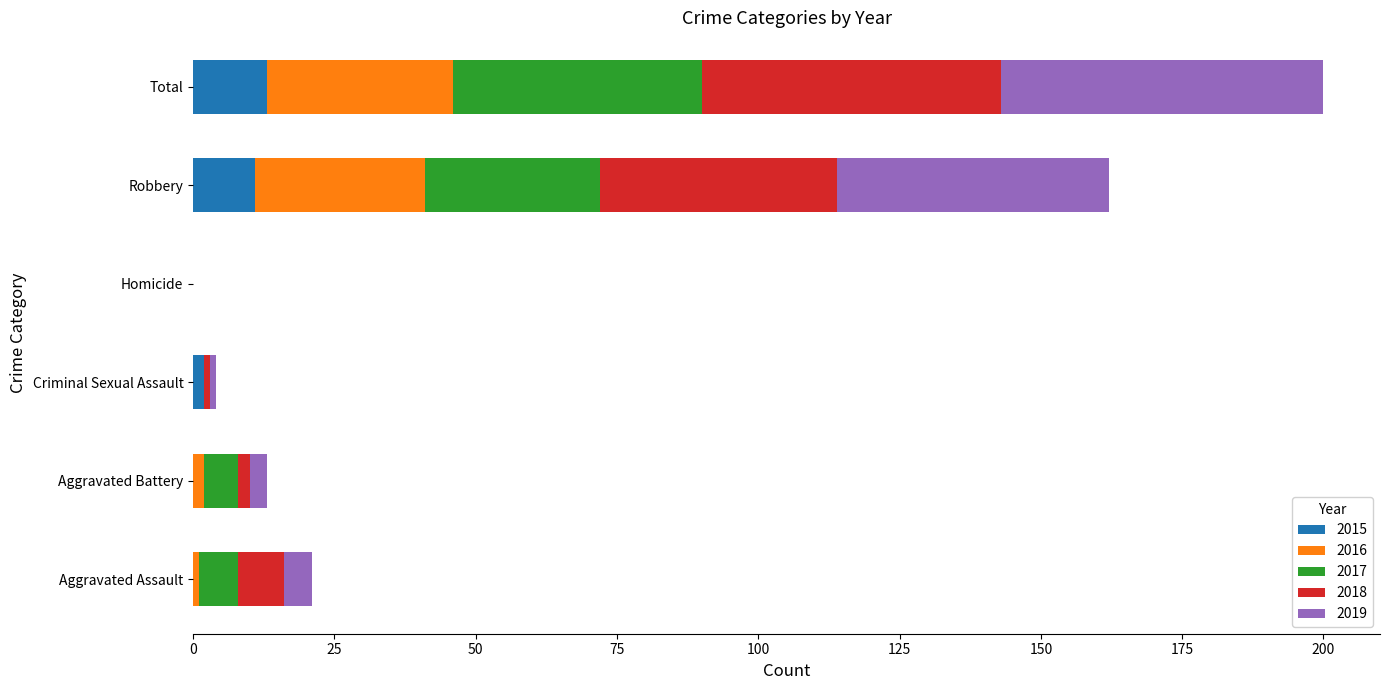

Is it true that 2015 equals 0 at Aggravated Assault?

True